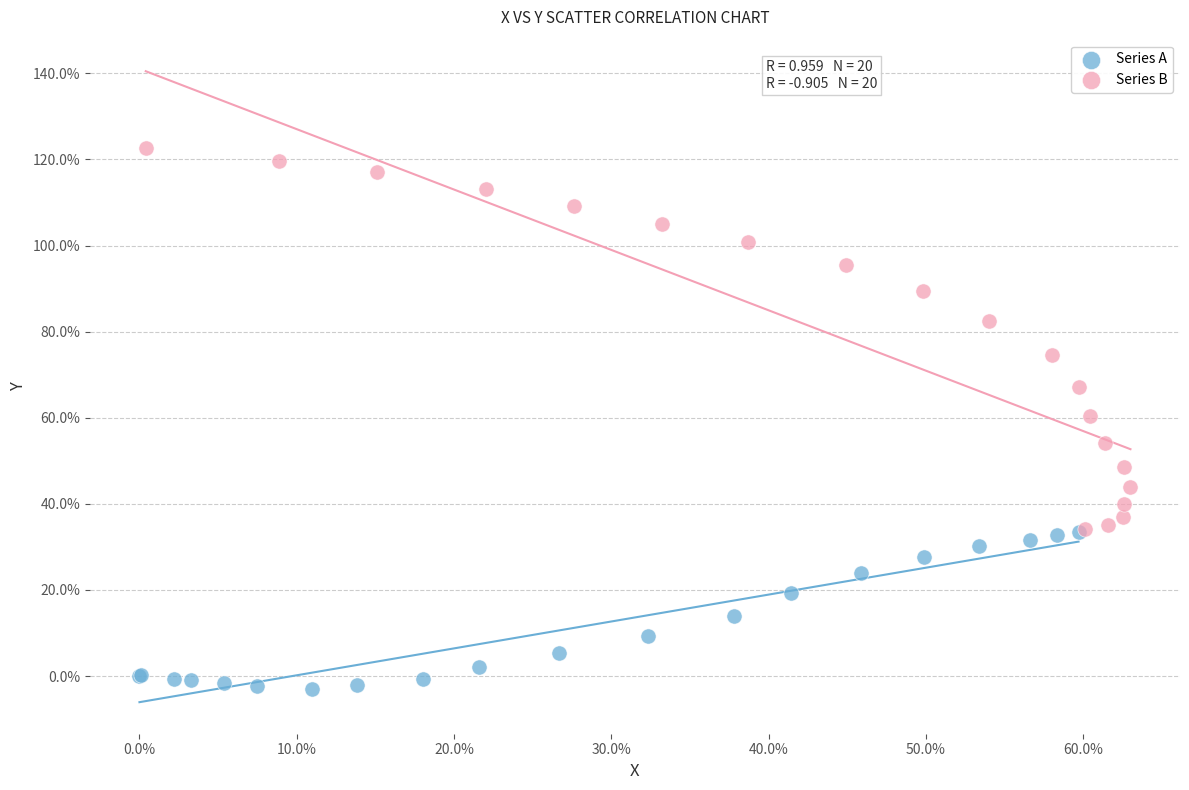

Which series contains the highest Y value?

Series B